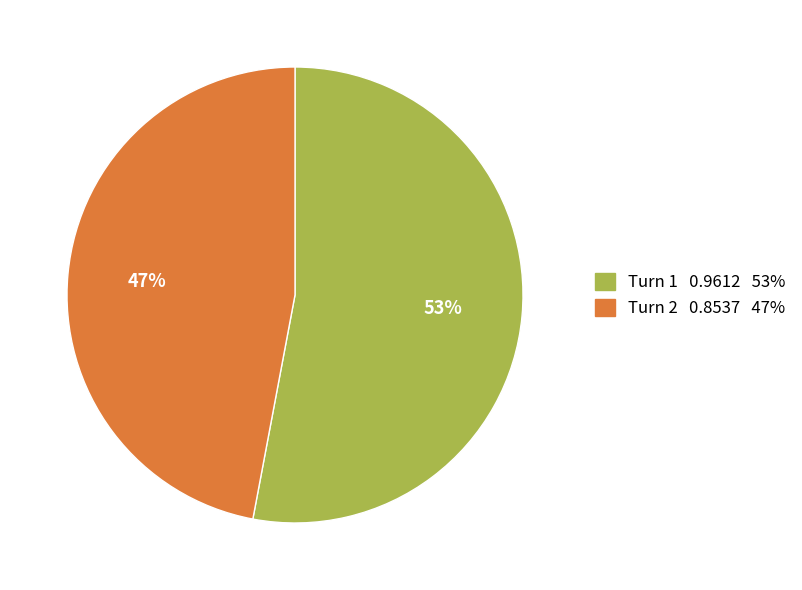

Is the sum of Turn 1 and Turn 2 greater than half?

Yes